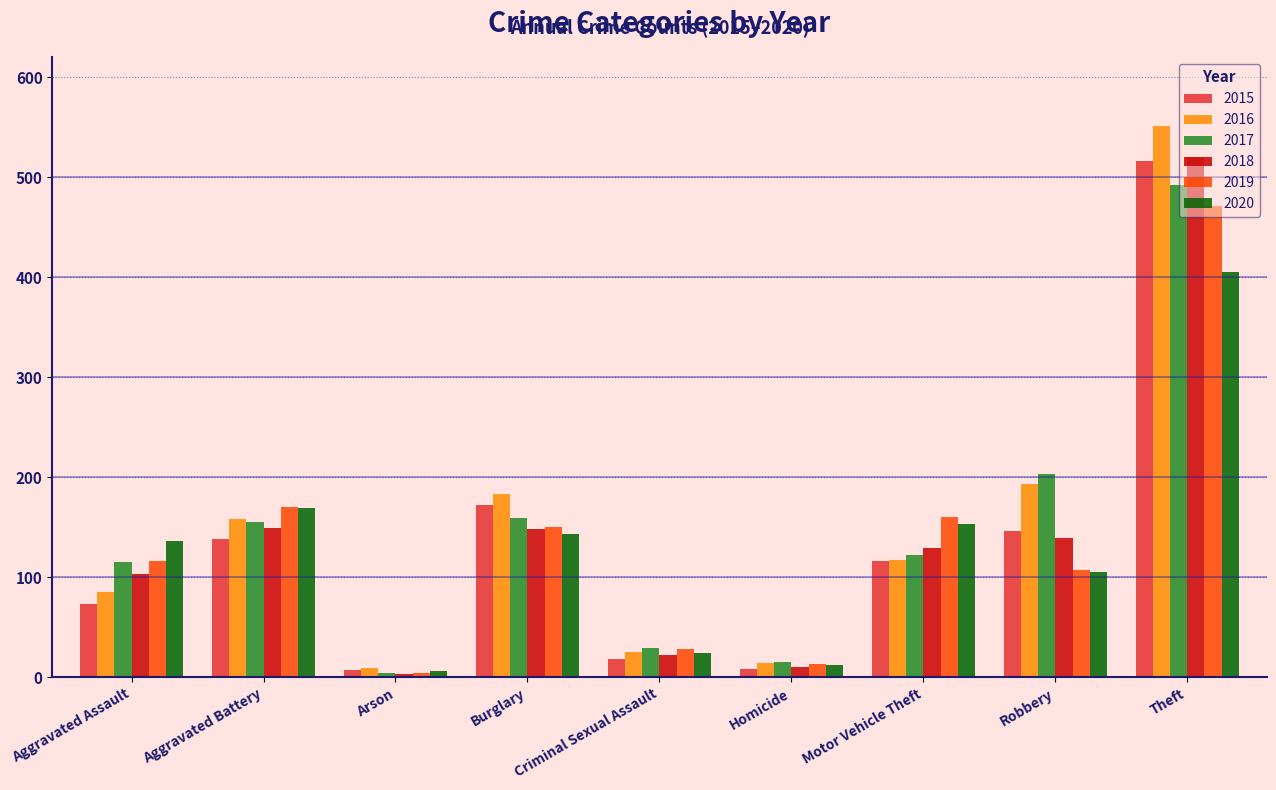

What is the value of the 2017 bar at the 8th from the left?

203